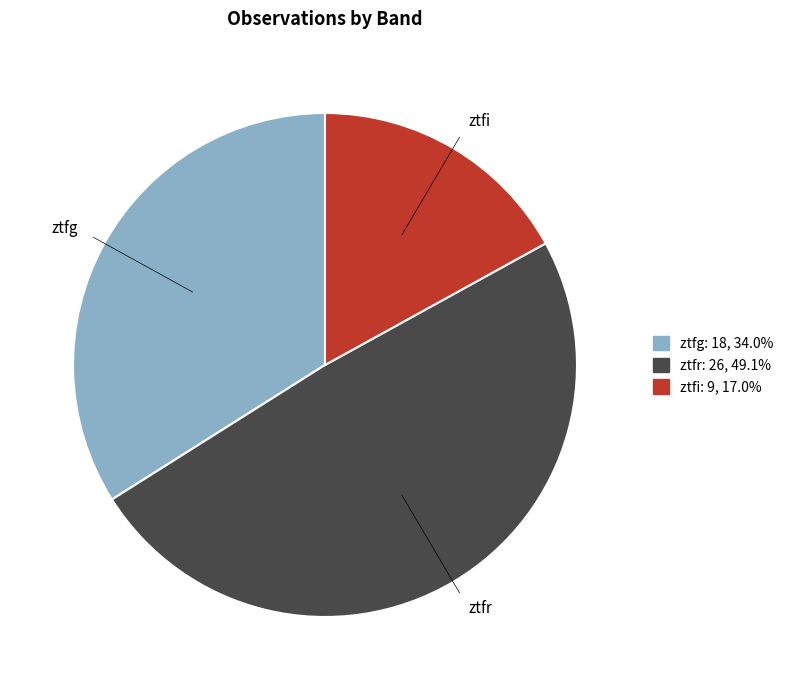

Count the number of slices in the pie.

3